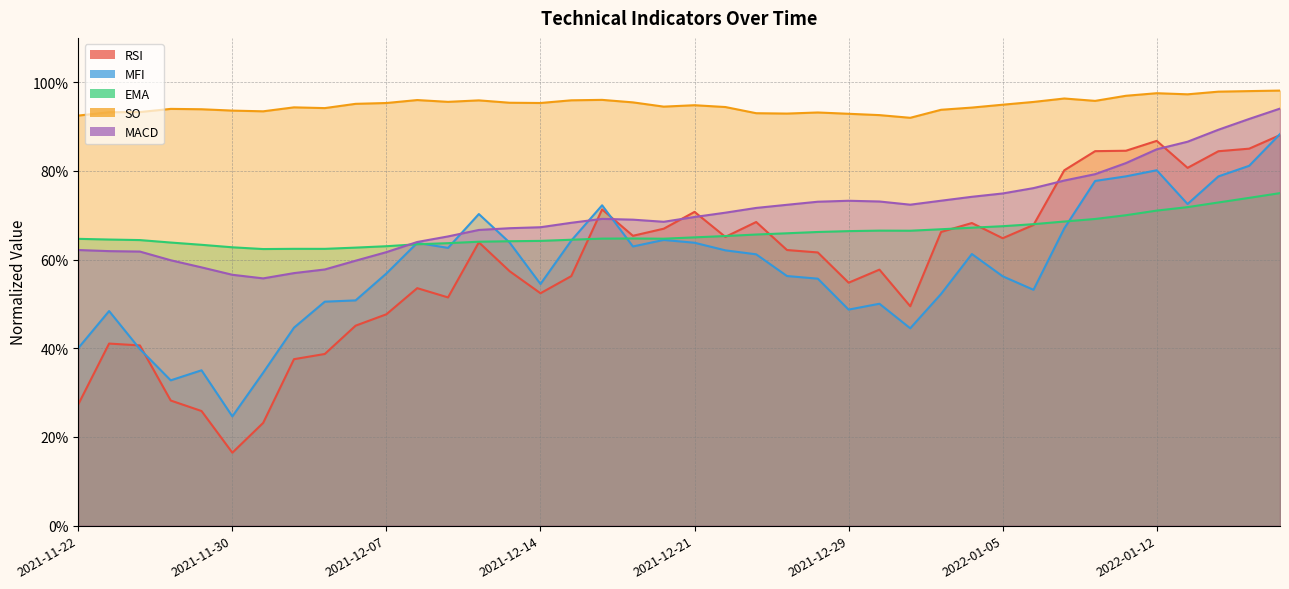

What is the difference between the highest and lowest values at 2021-12-13?

0.4